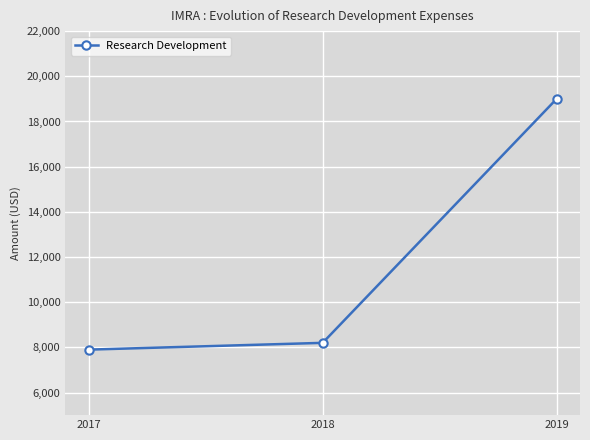

What is the maximum value shown in the chart?

19000